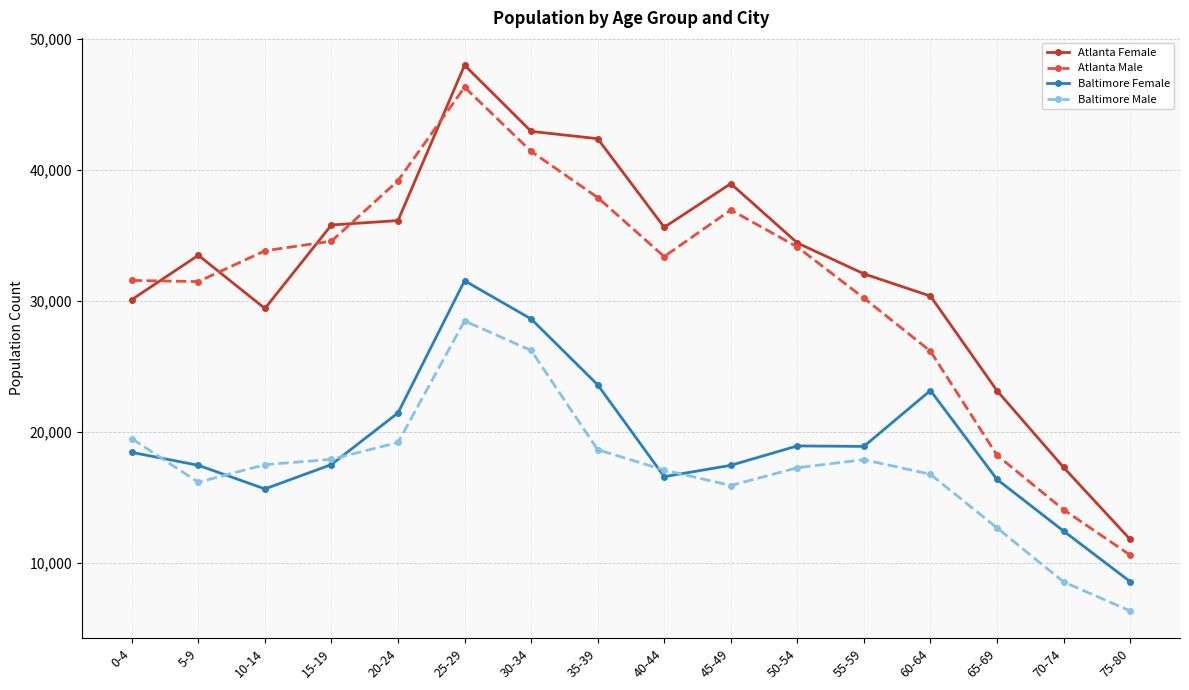

What is the spread (max minus min) of values at 15-19?

18288